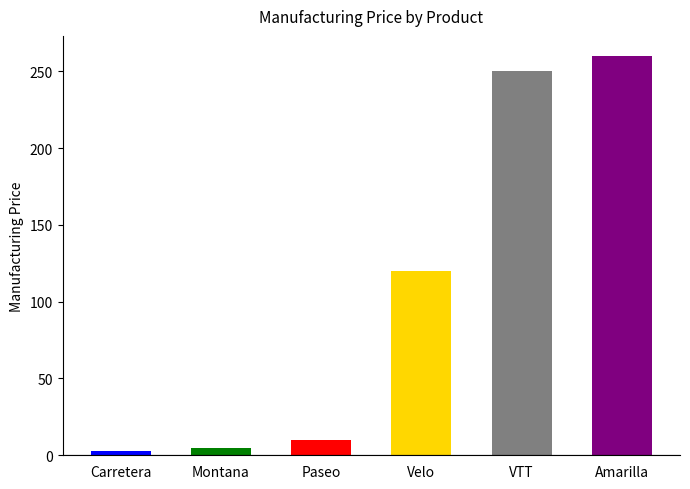

Reading left to right, transcribe all the data shown in this chart.

3	5	10	120	250	260